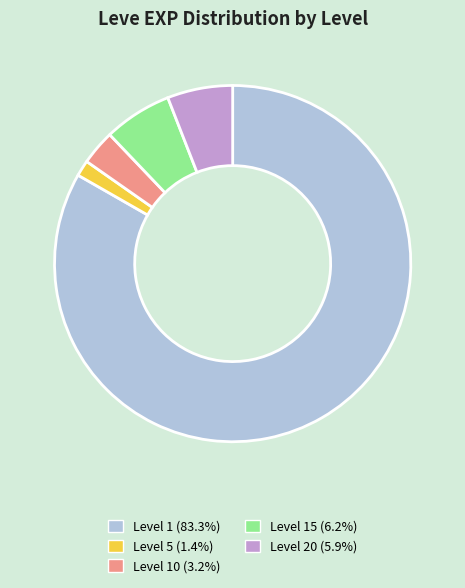

Is there a majority slice in this chart?

Yes